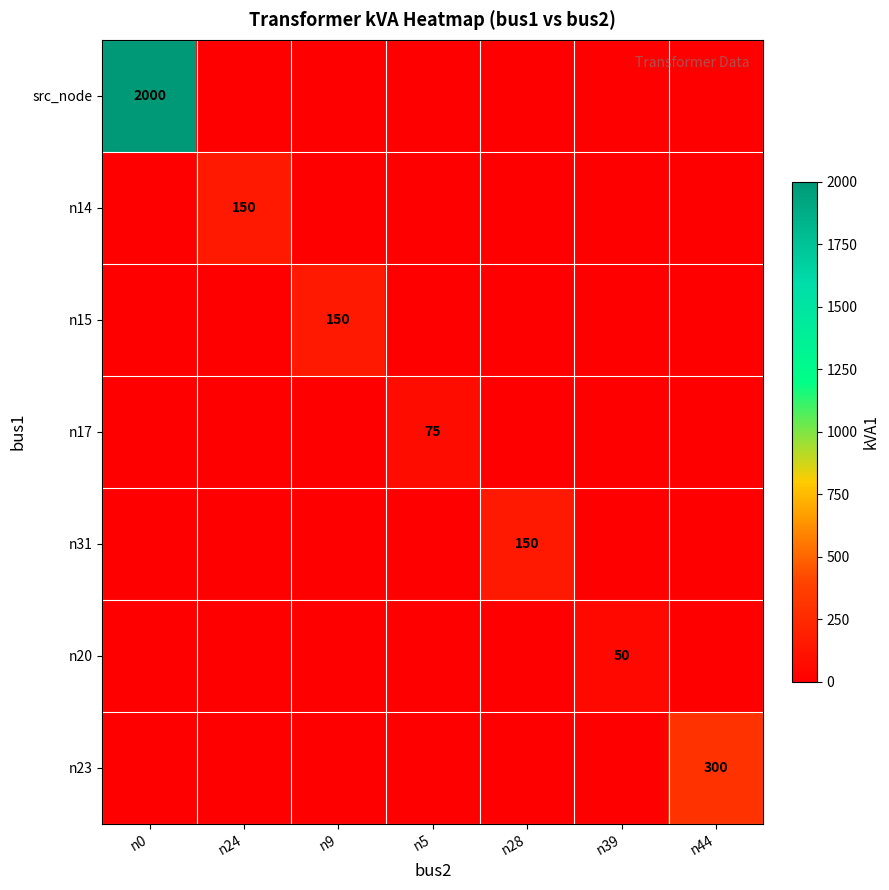

Count the number of categories in the chart.

7